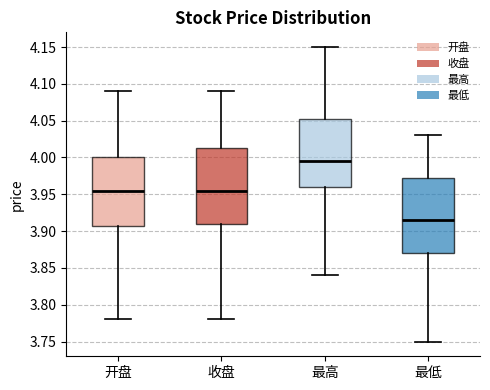

Which box's median line is the lowest?

最低